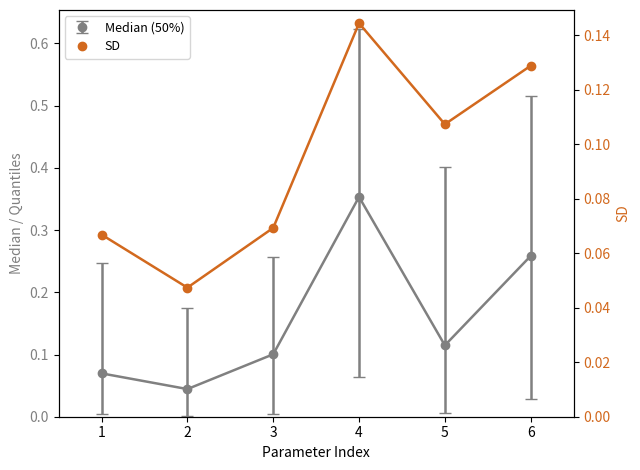

Where is the first local minimum for 50%?

2